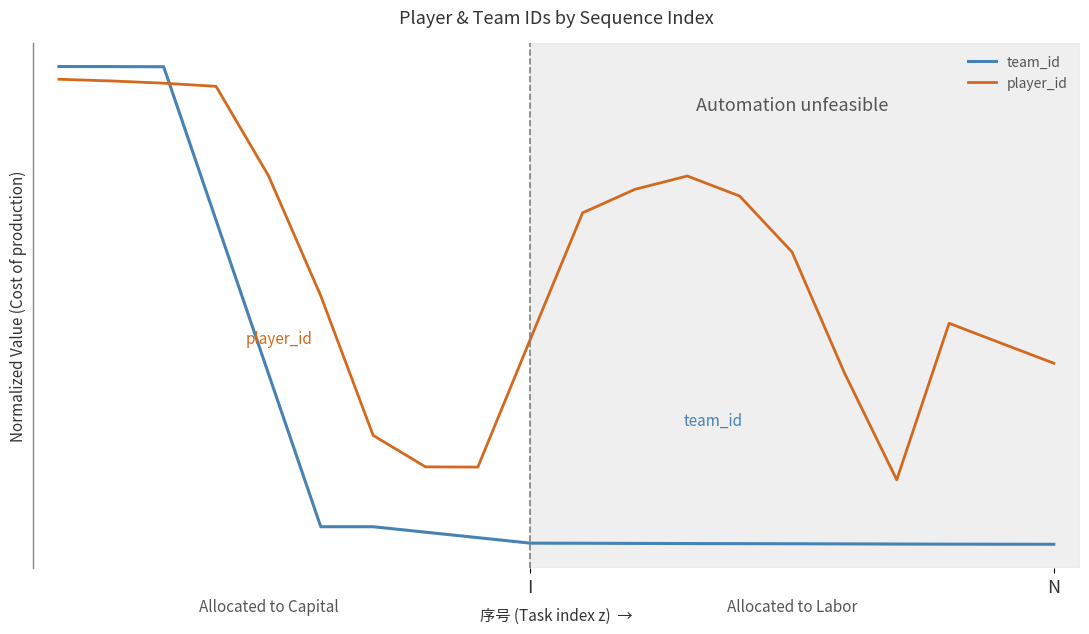

What are all the series names shown in the legend?

team_id, player_id